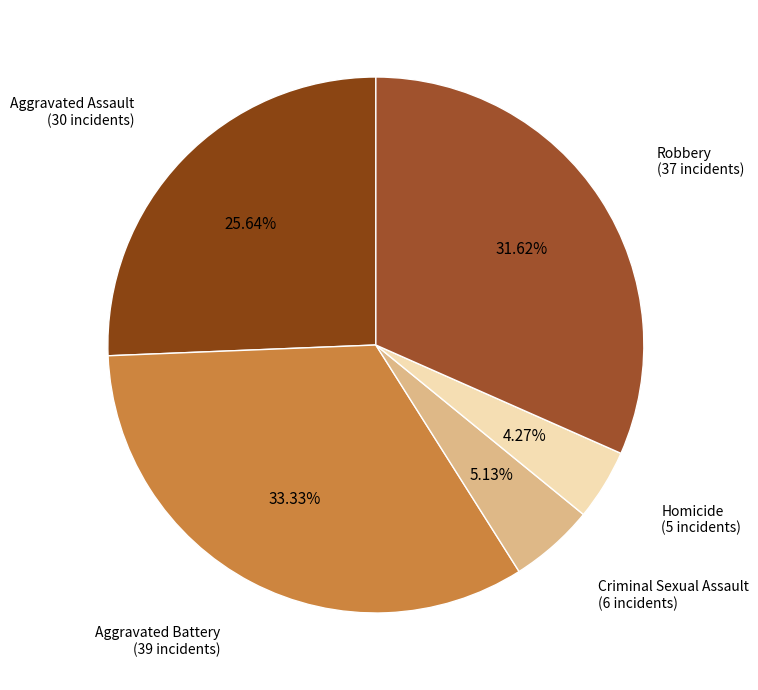

How many segments does this pie chart have?

5